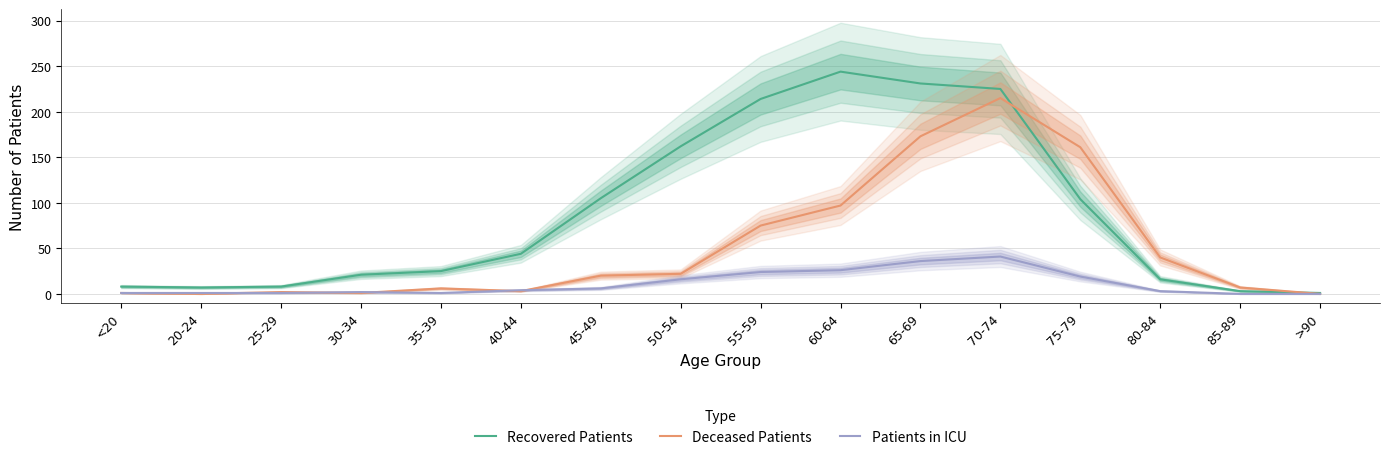

The Deceased Patients series shows 97 at 60-64. True or false?

True